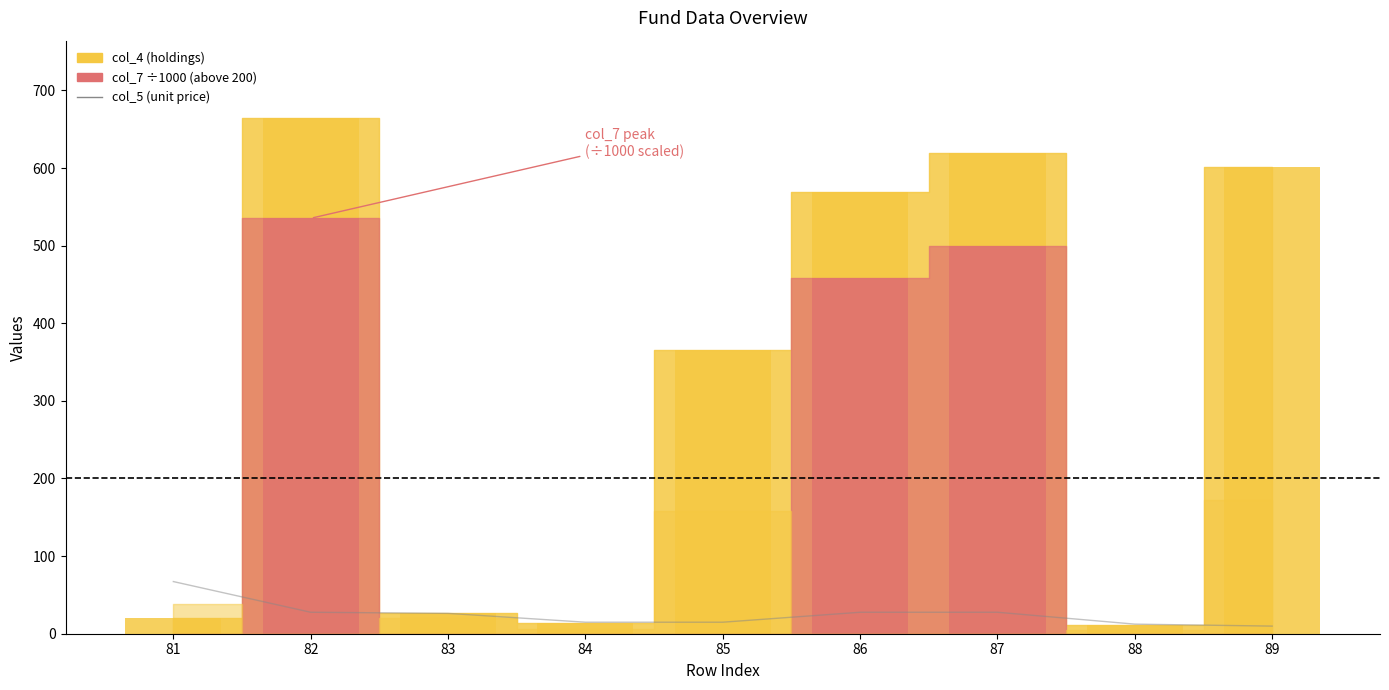

Between 87 and 83, which is larger?

87